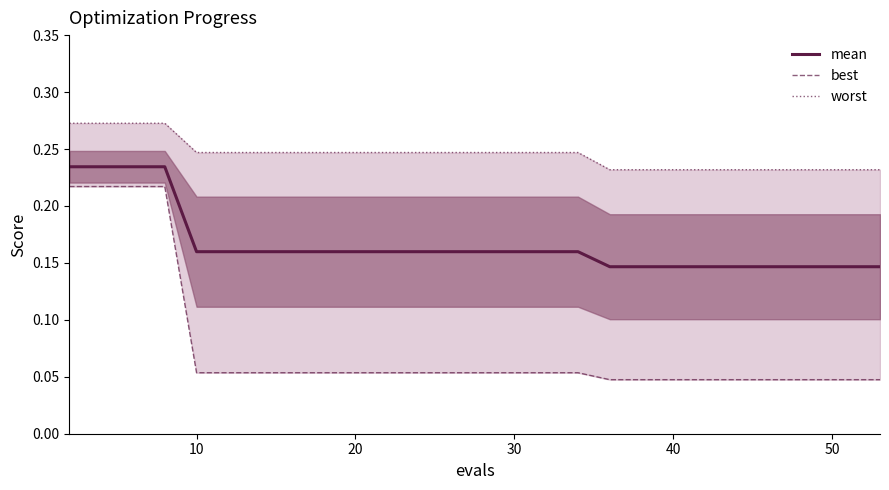

What is the spread (max minus min) of values at 30?

0.1